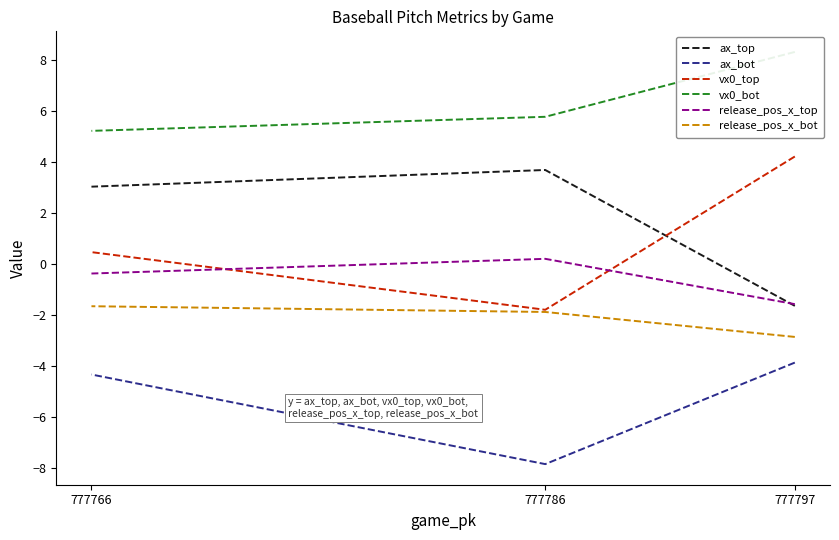

At which category does the chart reach its peak across all series?

777797